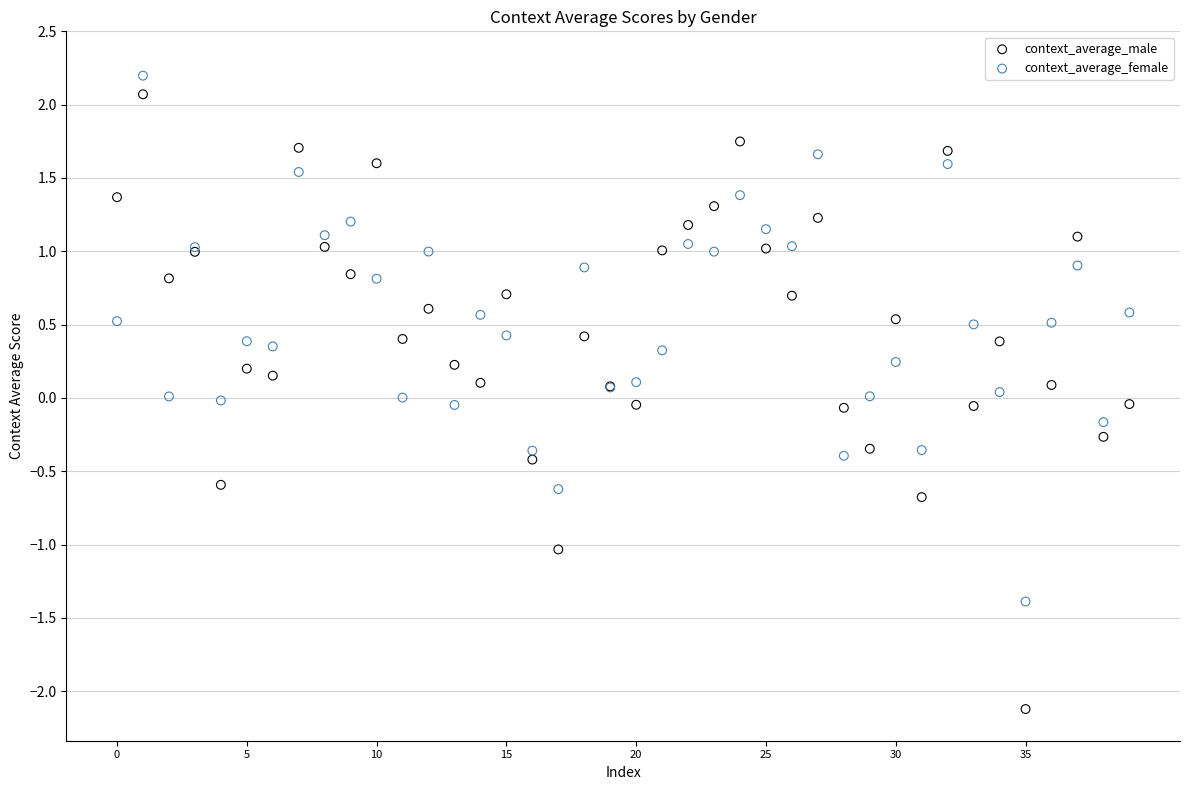

Which series has the widest spread of Y values?

context_average_male